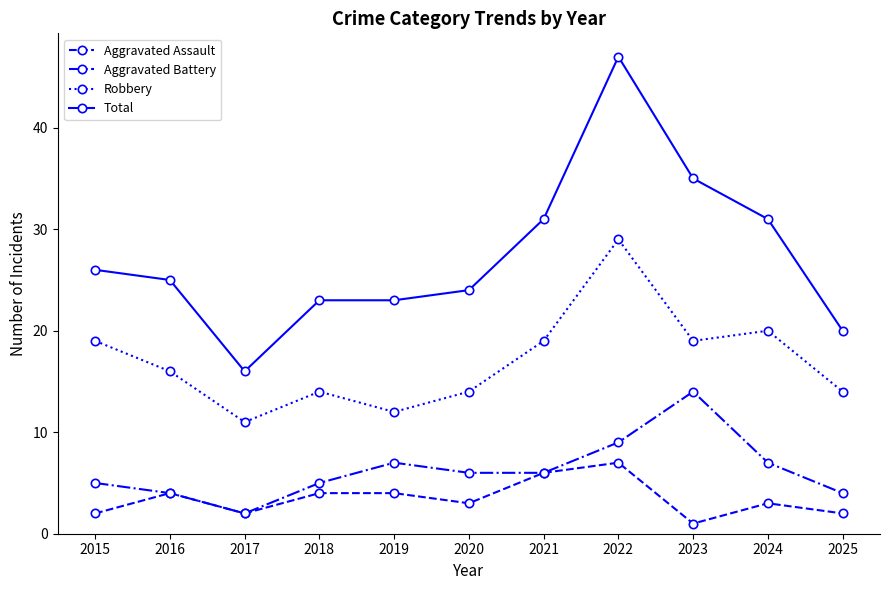

True or false: Aggravated Assault has more than 0 points higher than both neighbors.

True